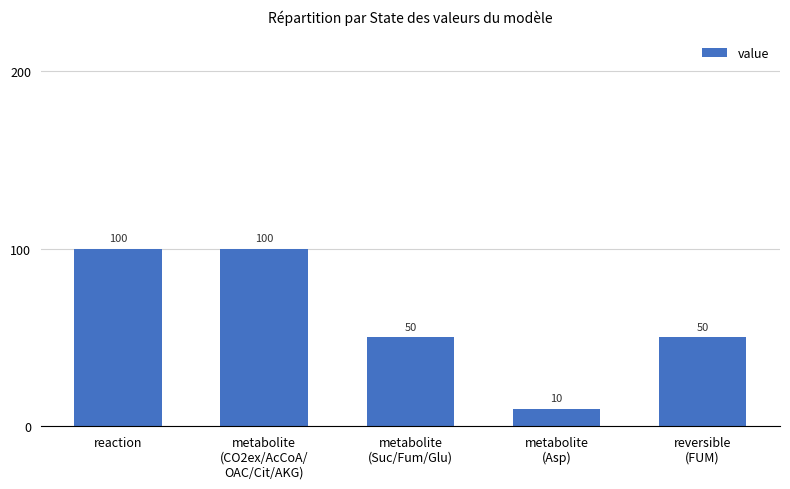

Which has a higher value, reversible
(FUM) or metabolite
(Asp)?

reversible
(FUM)